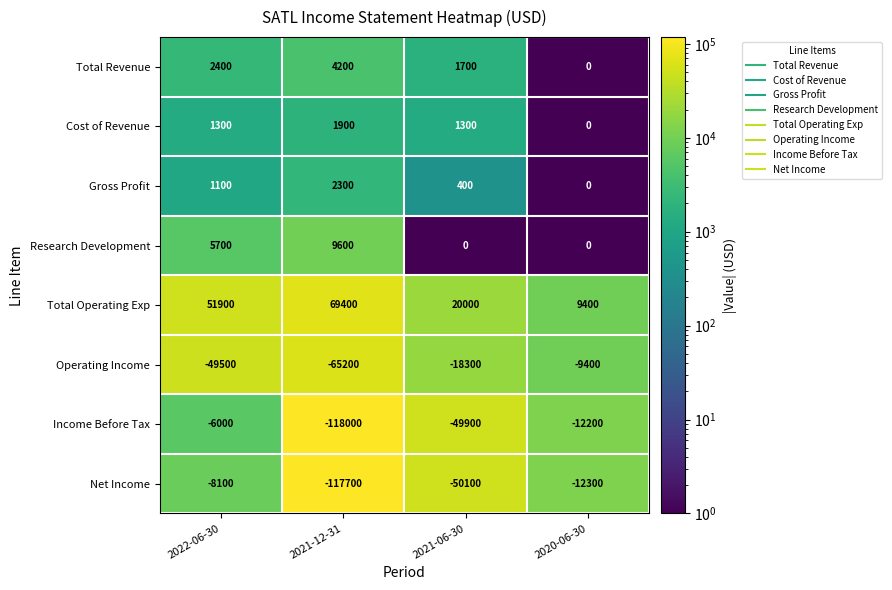

Read the Total Operating Exp value at 2021-06-30.

20000